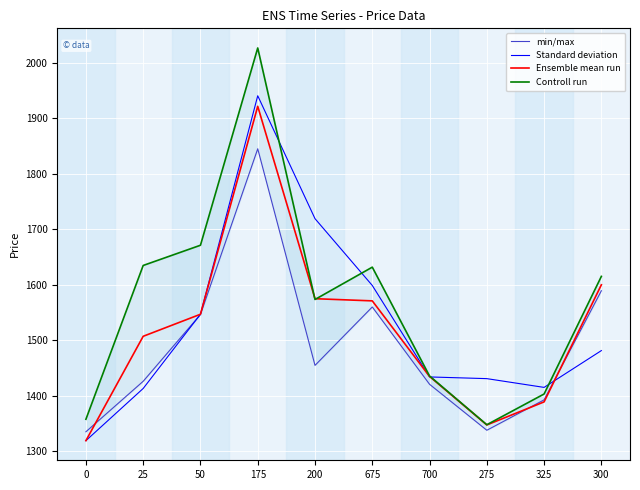

Rank the series by their maximum value, from lowest to highest.

min/max, Ensemble mean run, Standard deviation, Controll run